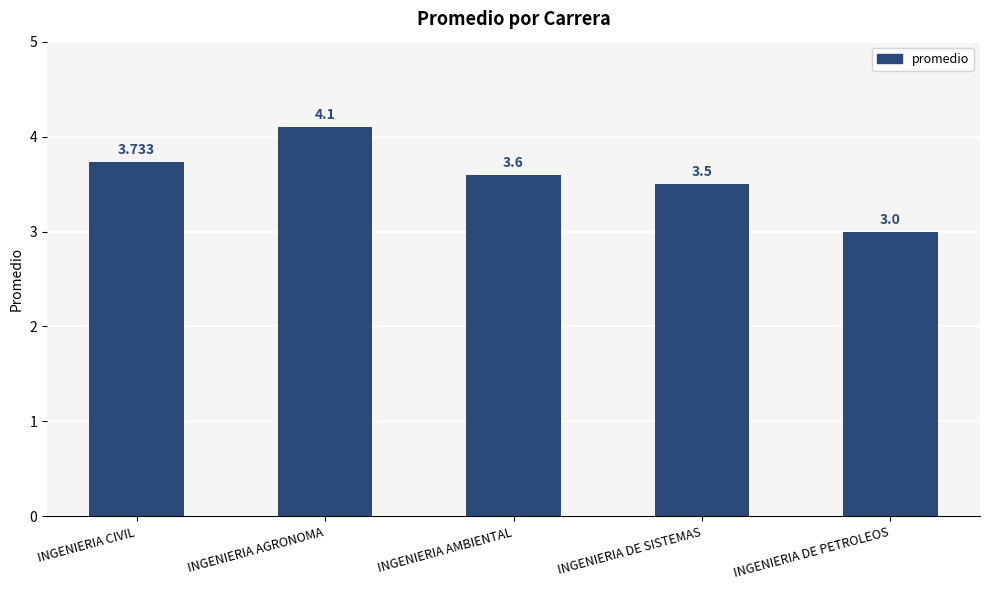

What is the sum of all values?

17.9